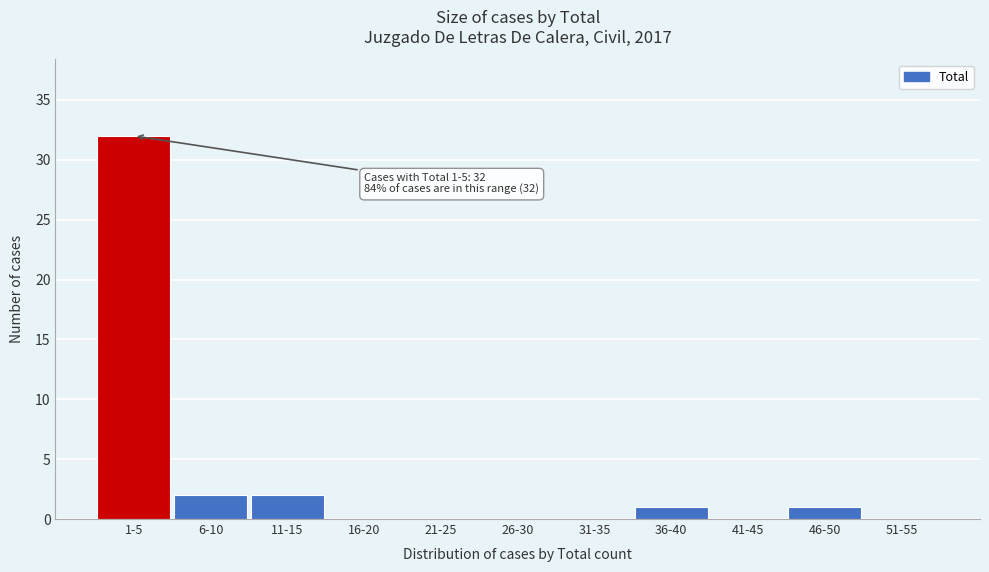

Reading left to right, extract all data points from this chart.

1-5=32	6-10=2	11-15=2	16-20=0	21-25=0	26-30=0	31-35=0	36-40=1	41-45=0	46-50=1	51-55=0